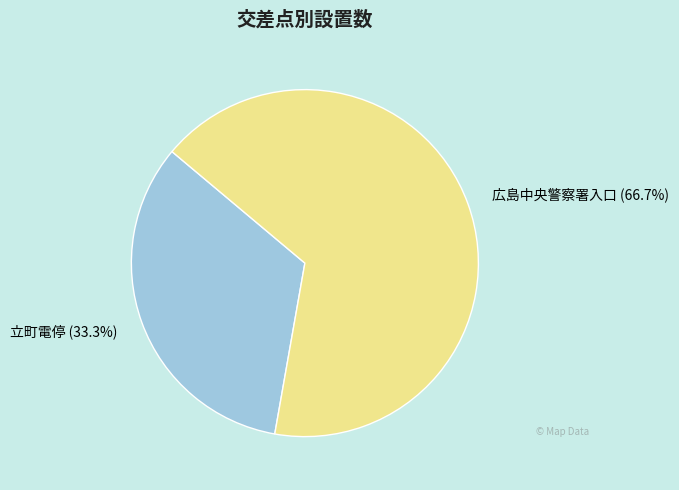

To the nearest percent, what percentage of the pie is 広島中央警察署入口?

67%